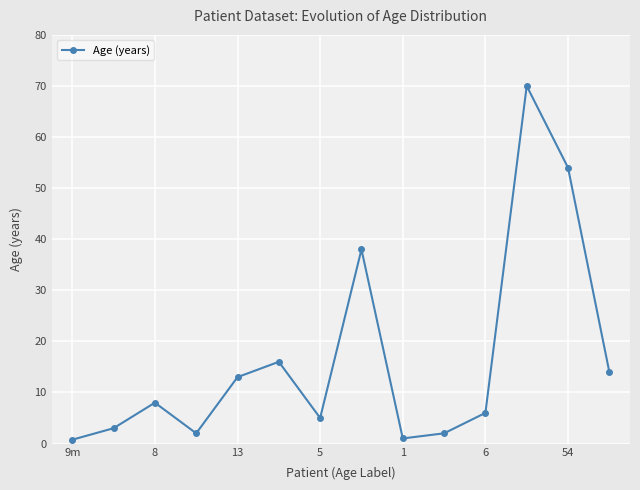

Count the number of data series in this chart.

1